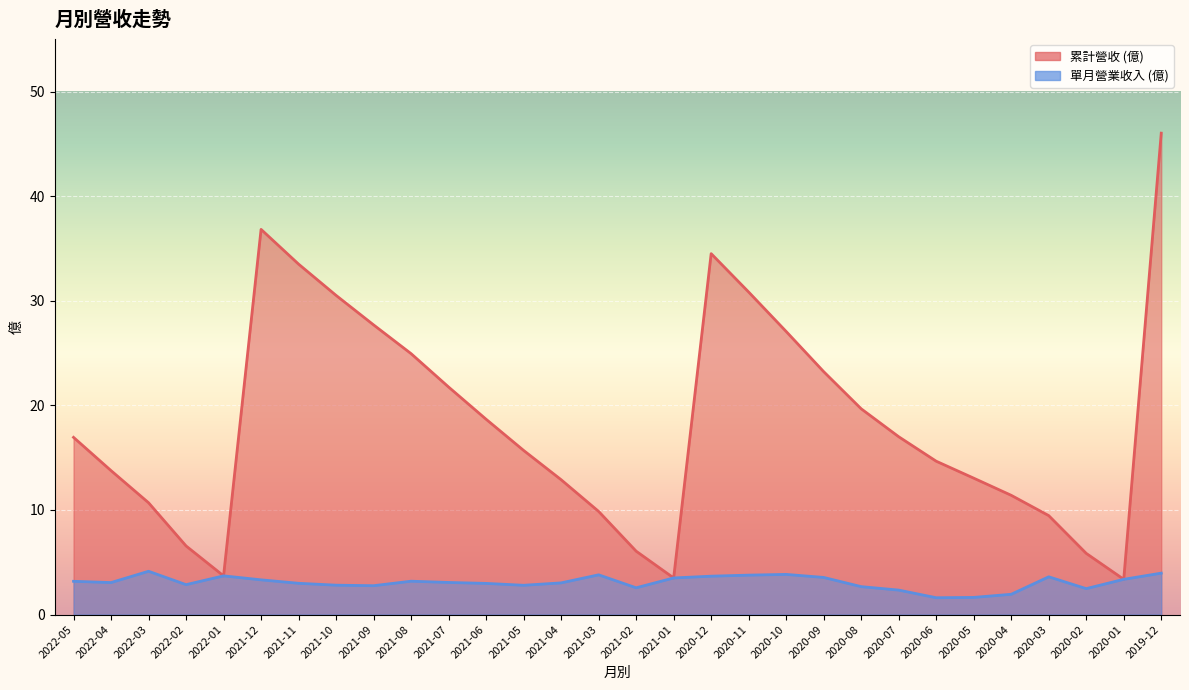

The value of 累計營收 (億) at 2021-07 is 10.3. True or false?

False